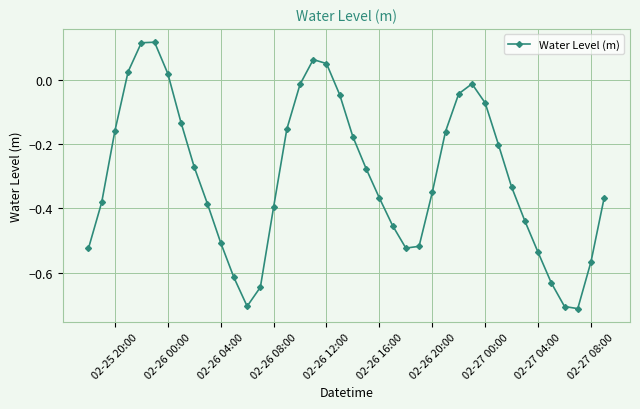

True or false: the data has more than 0 interior local peaks.

True